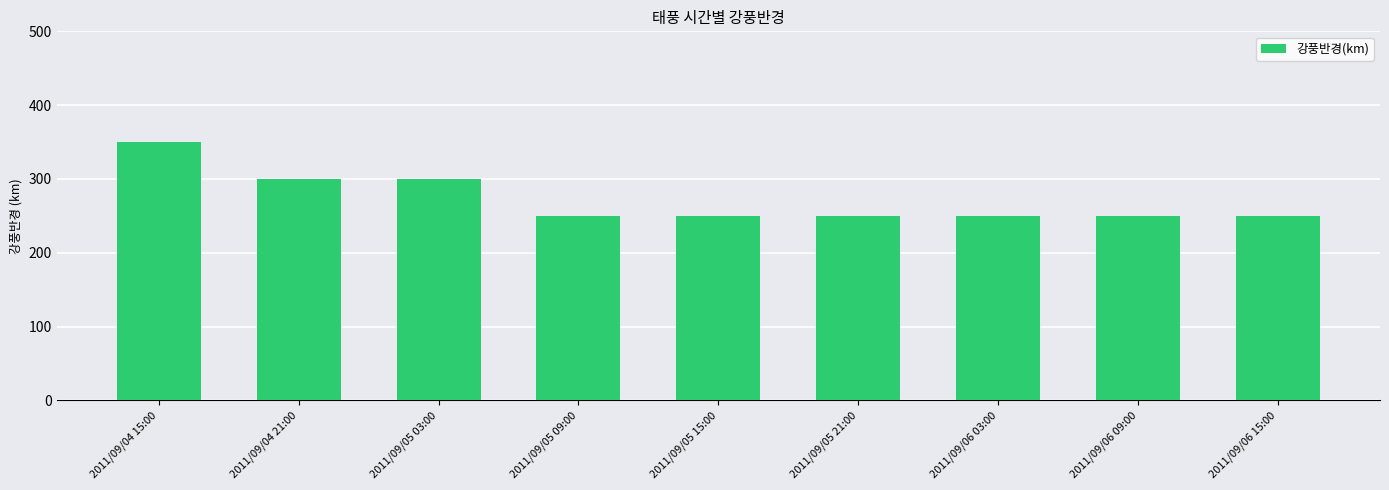

What is the label of the 6th bar from the left?

2011/09/05 21:00